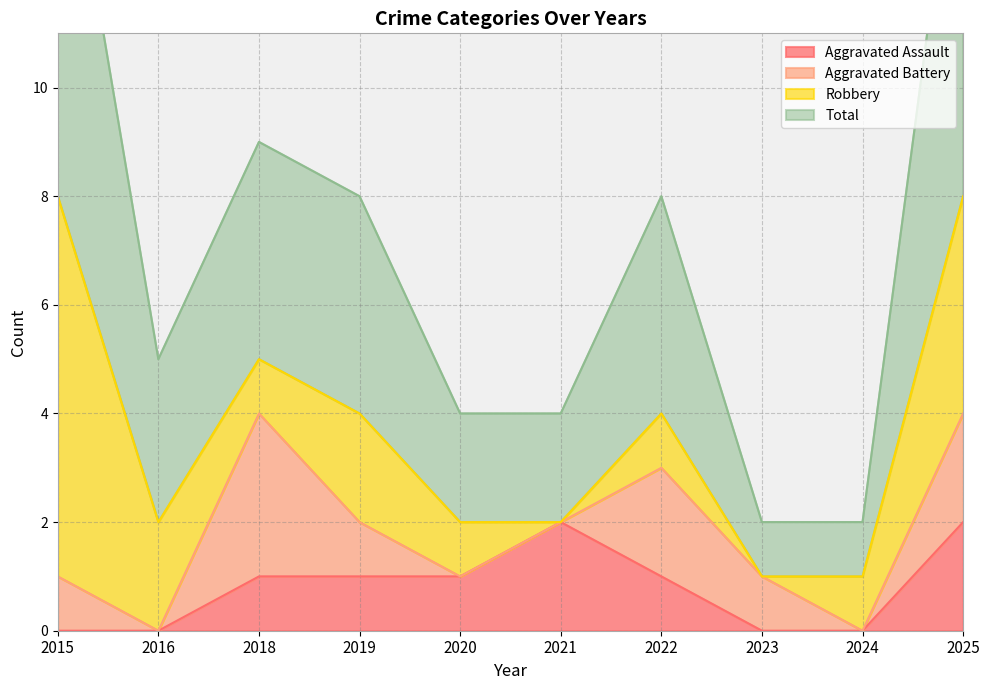

Is it true that Aggravated Assault equals 0 at 2023?

True